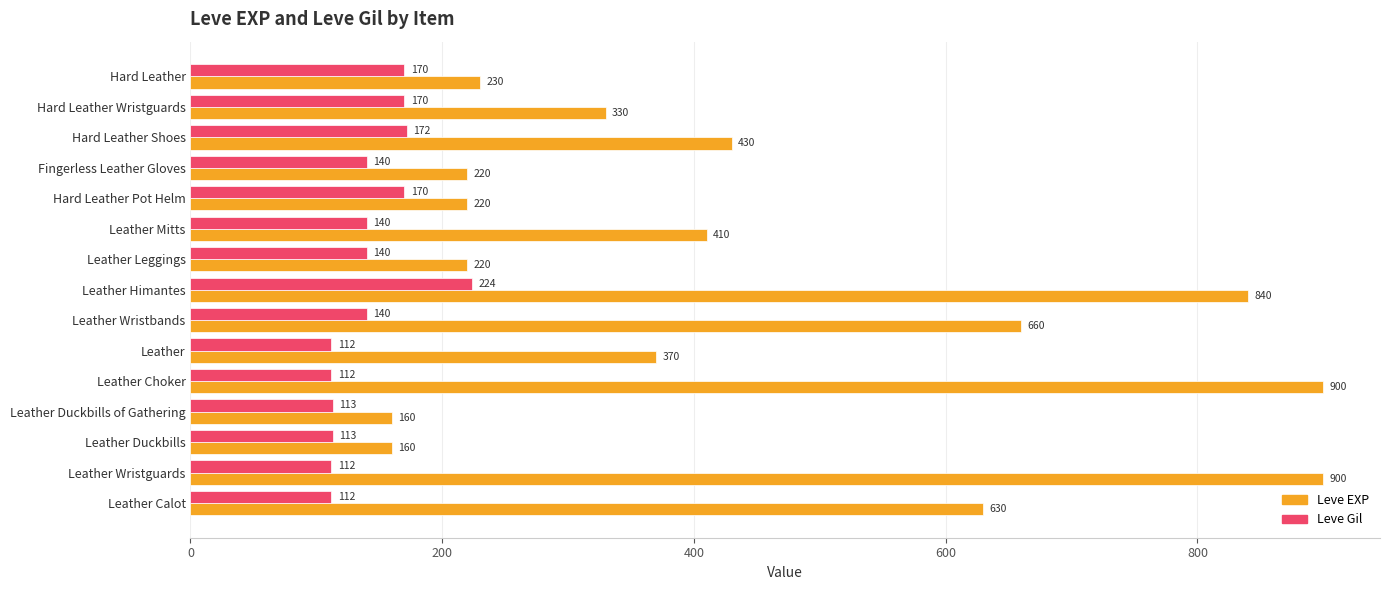

At Leather Wristbands, list the series in order from largest to smallest.

Leve EXP, Leve Gil